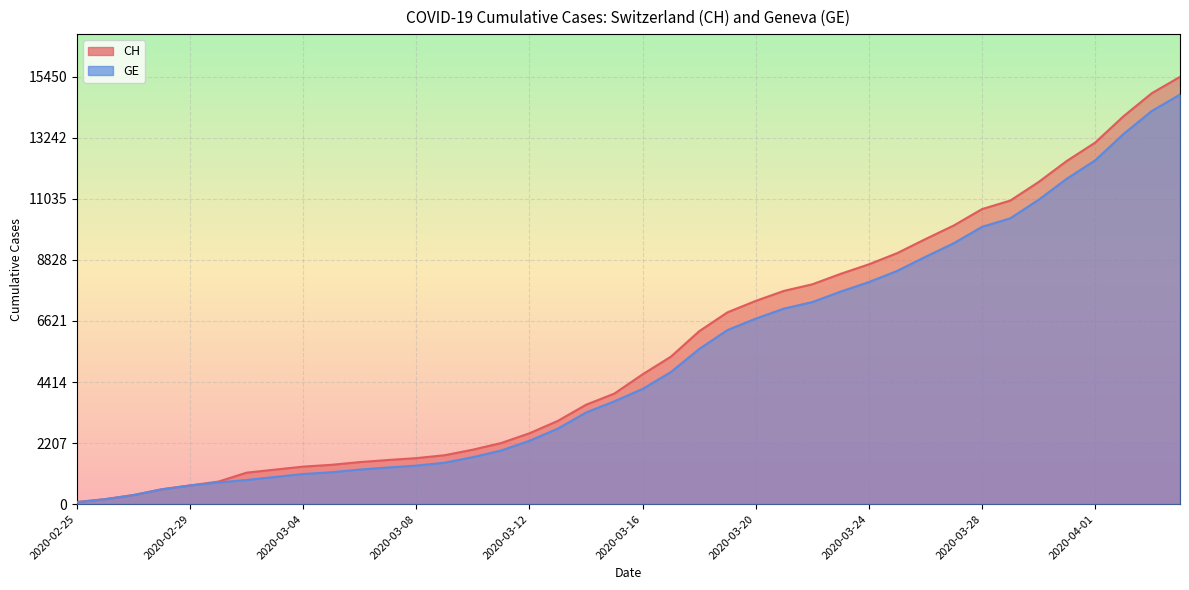

What is the value of the GE point at the 25th from the left?

6706